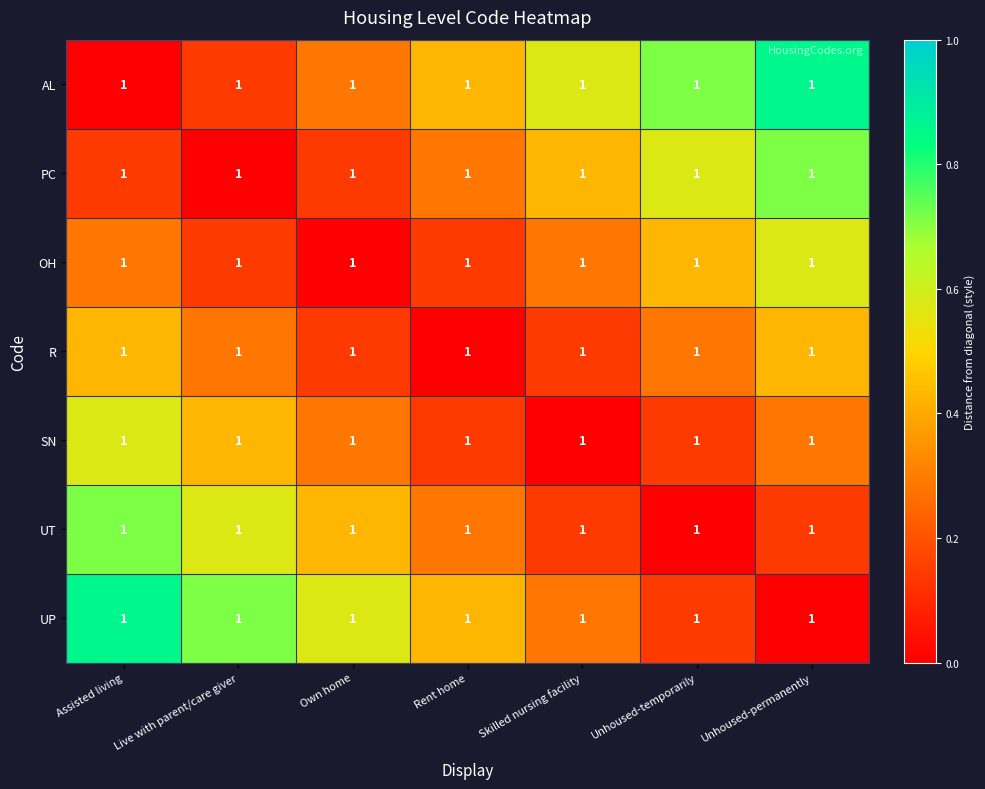

What is the maximum value for R?

0.4